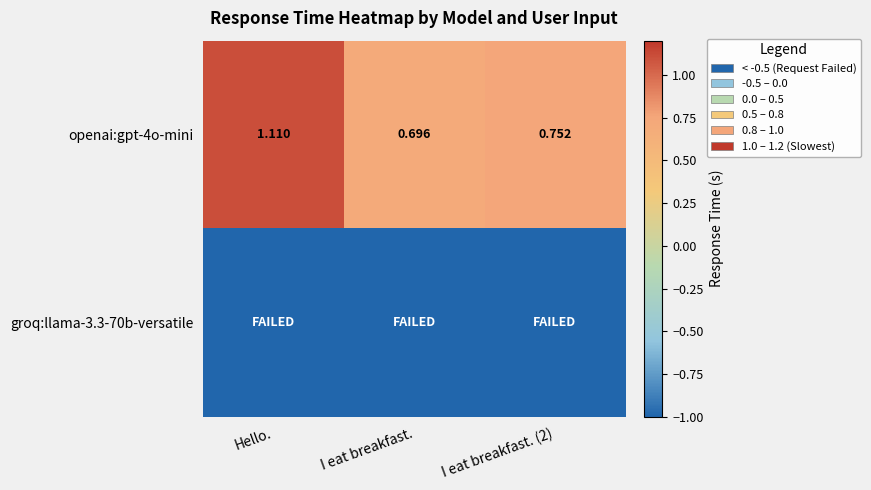

At which label is openai:gpt-4o-mini closest to 0?

I eat breakfast.